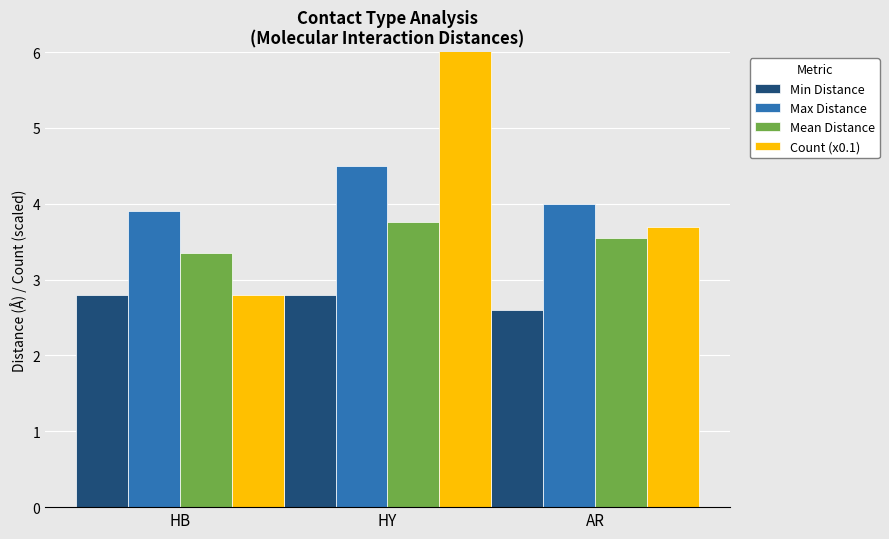

What is the maximum value shown in the chart?

7.2